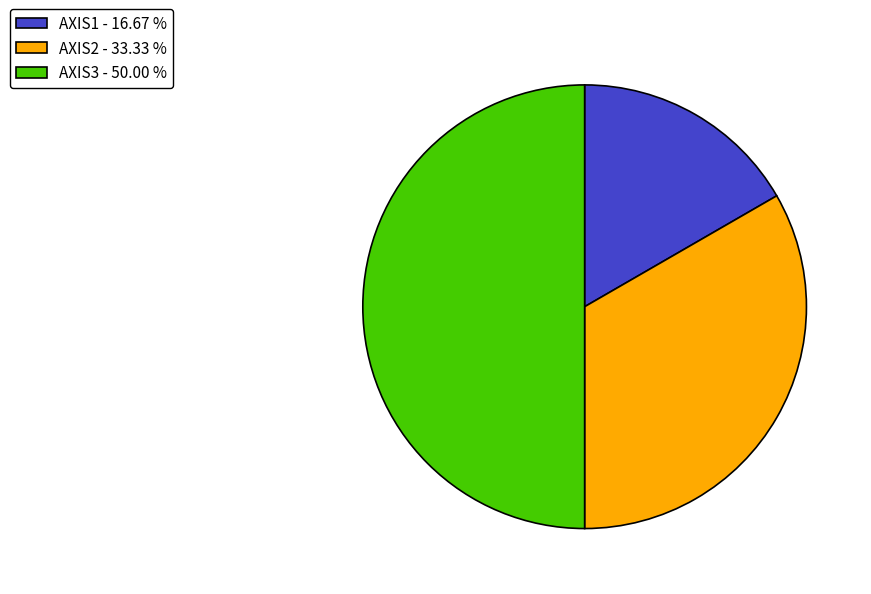

Is it true that AXIS3 is 50% of the pie?

True